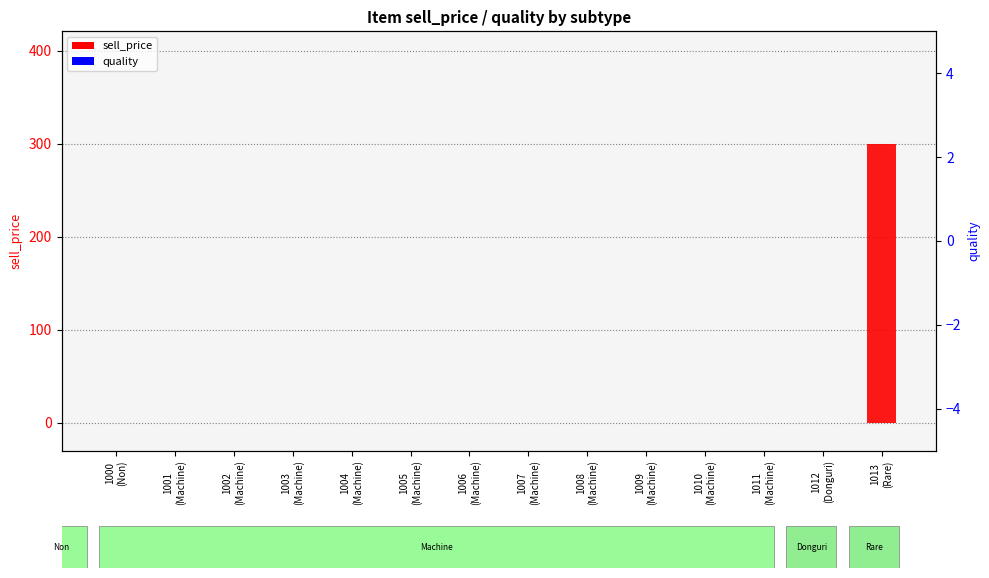

What position from the left is 1001
(Machine)?

2